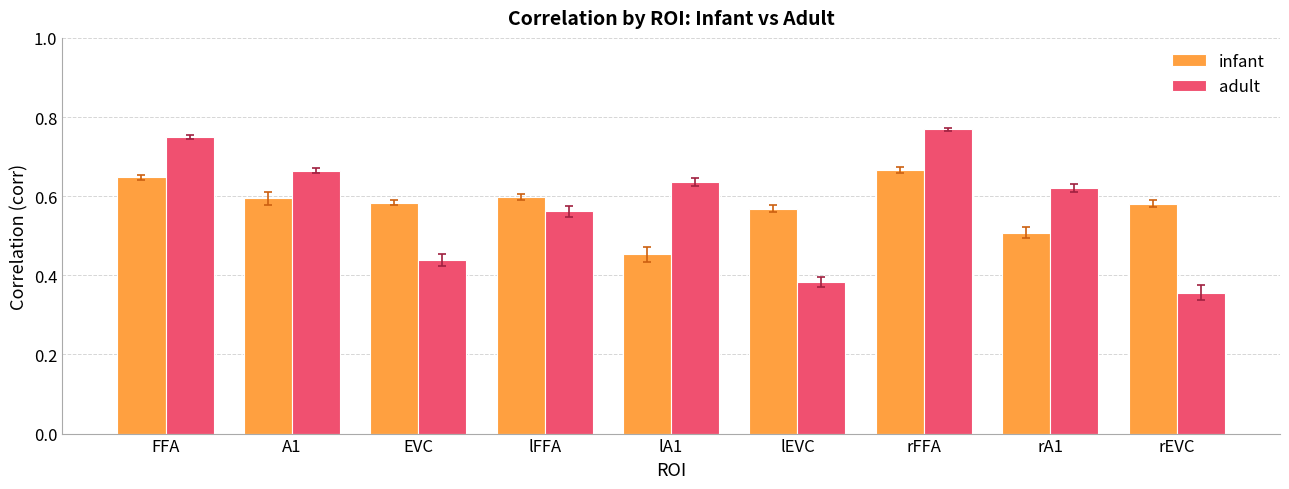

True or false: adult has a value of 0.1 at EVC.

False